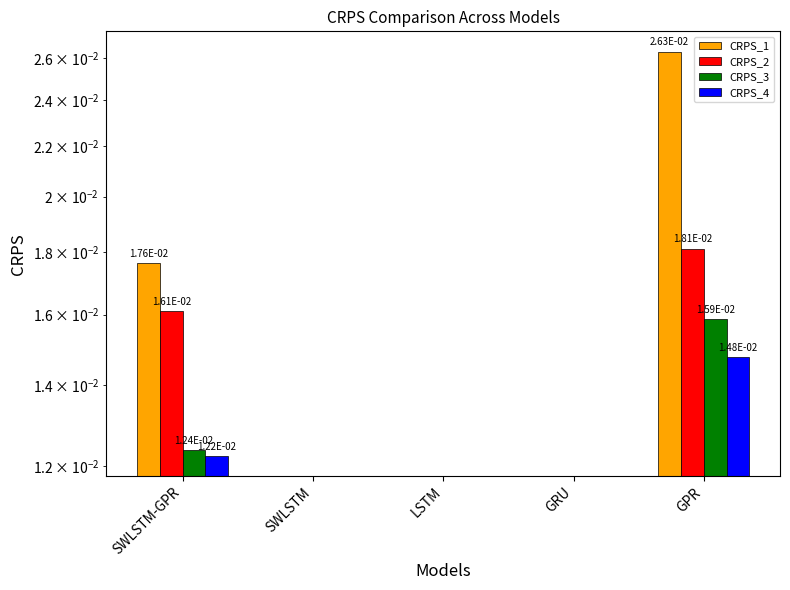

How many bars are there in each group?

4